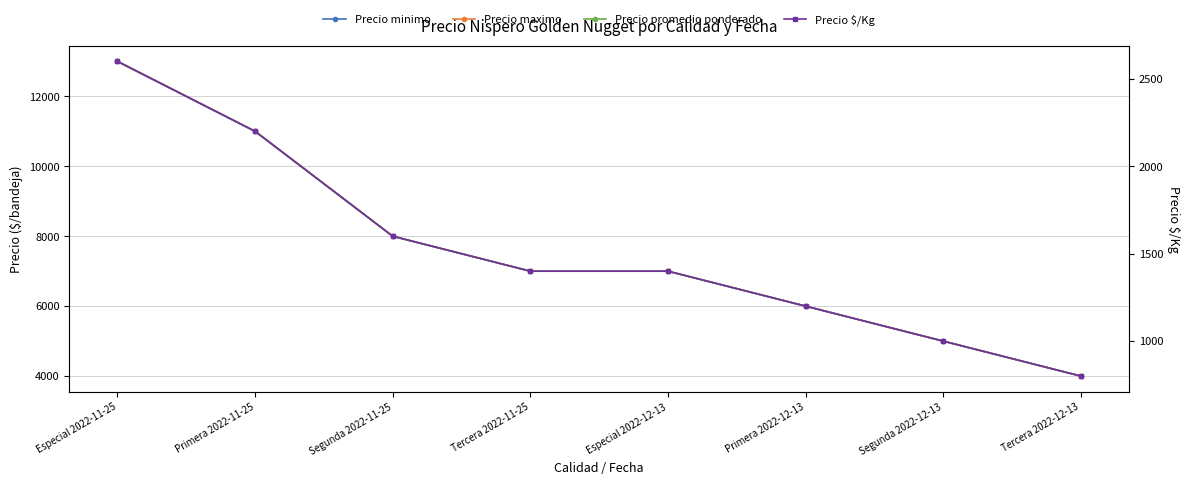

What are all the series names shown in the legend?

Precio minimo, Precio maximo, Precio promedio ponderado, Precio $/Kg